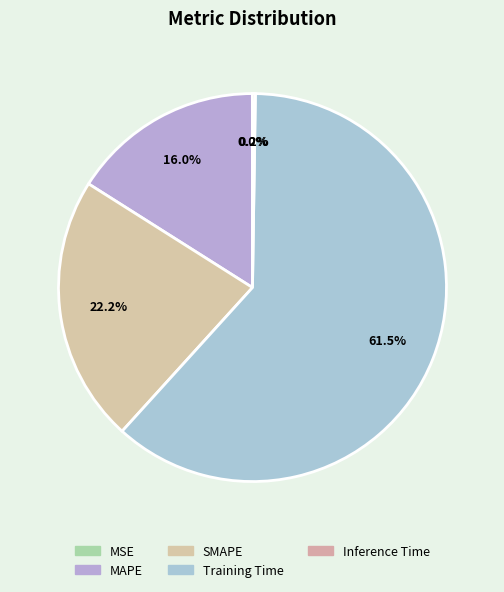

Rank the categories by value from lowest to highest.

MSE, Inference Time, MAPE, SMAPE, Training Time